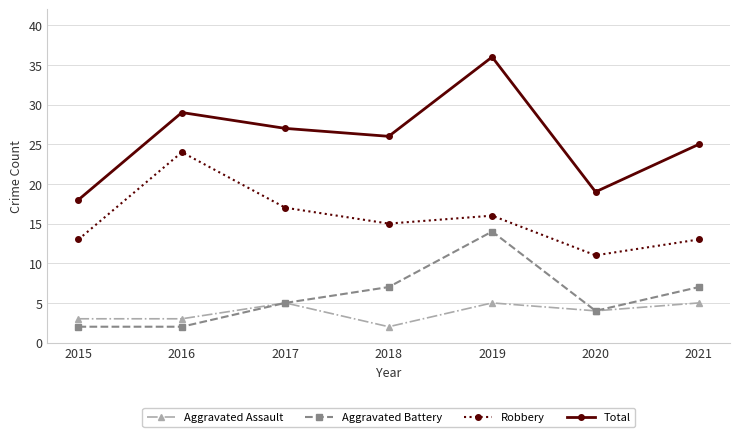

Where does the Robbery series first go above 15?

2016